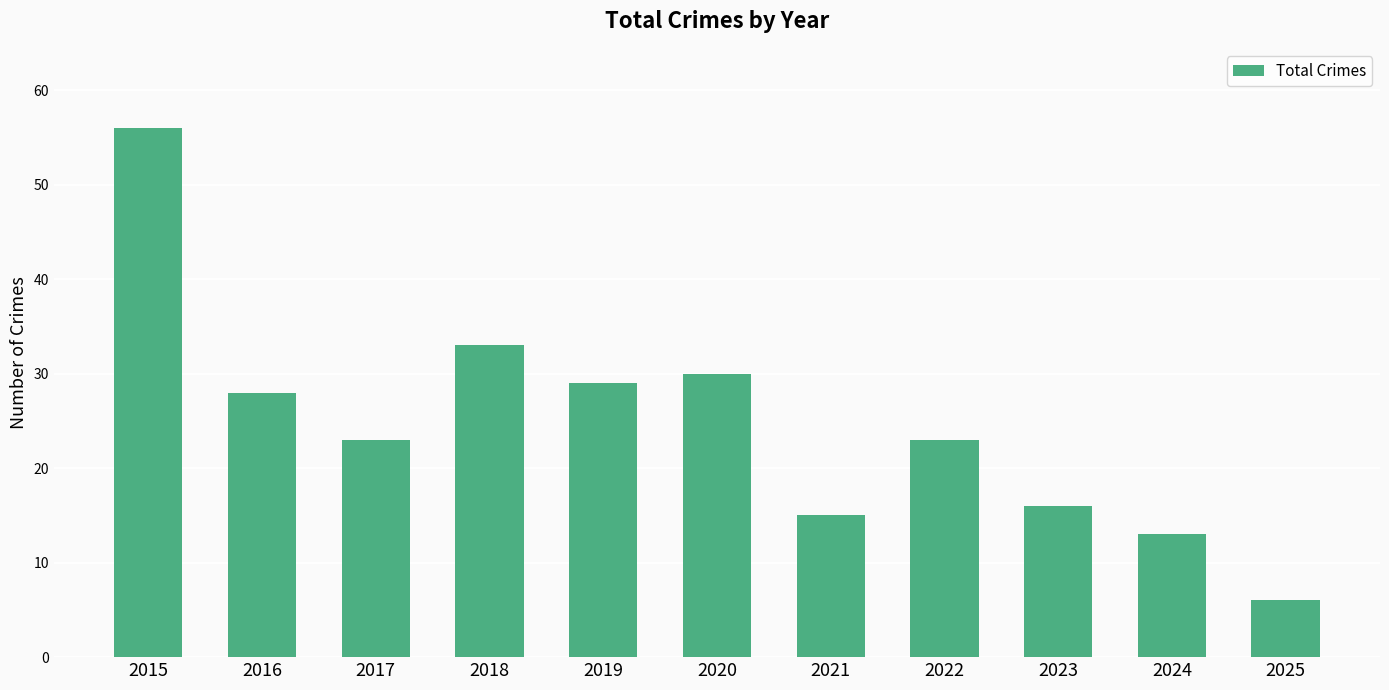

What is the value of the 9th bar from the left?

16